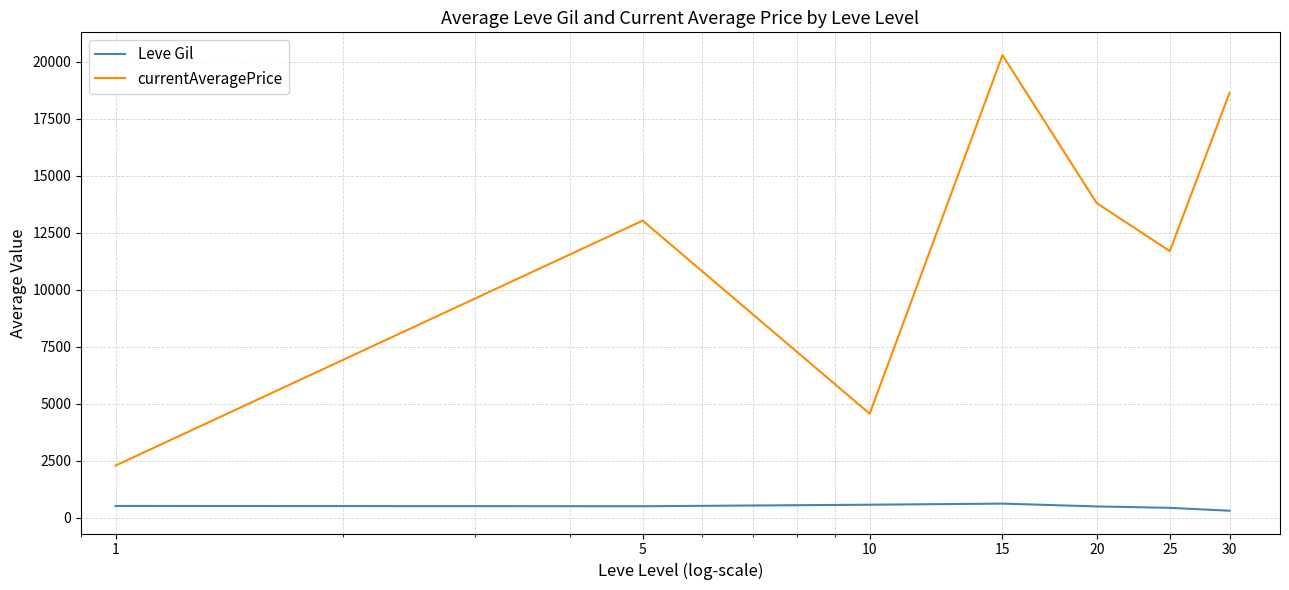

True or false: Leve Gil and currentAveragePrice cross at least once.

False